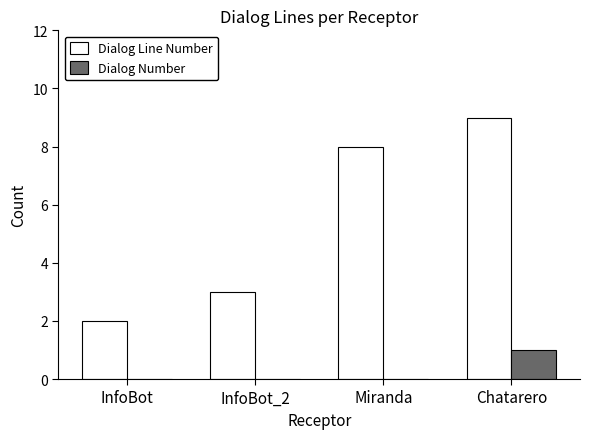

Between InfoBot_2 and Miranda, which series saw the biggest shift?

Dialog Line Number